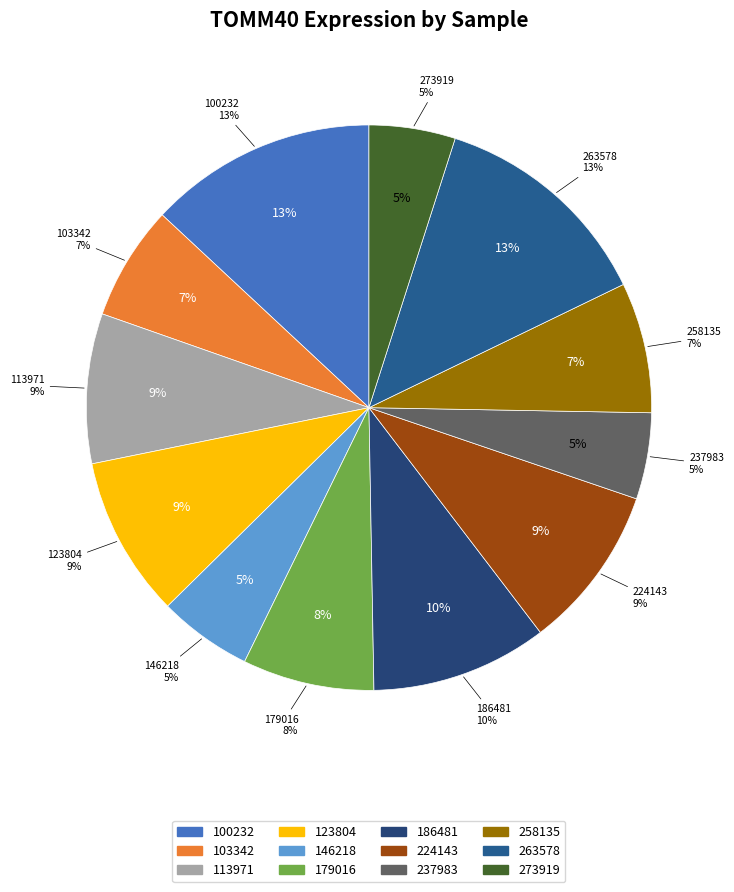

What percentage is the 263578 slice, to the nearest percent?

13%